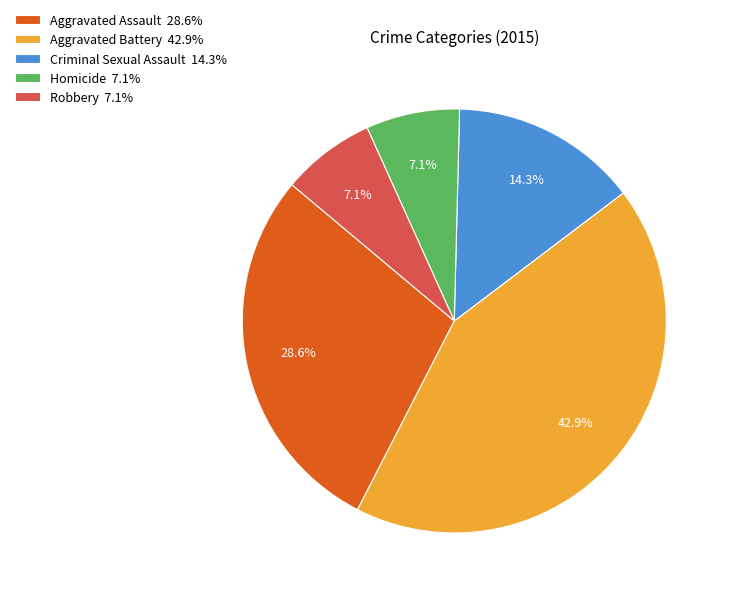

What portion of the pie excludes Criminal Sexual Assault 14.3%?

85.7%